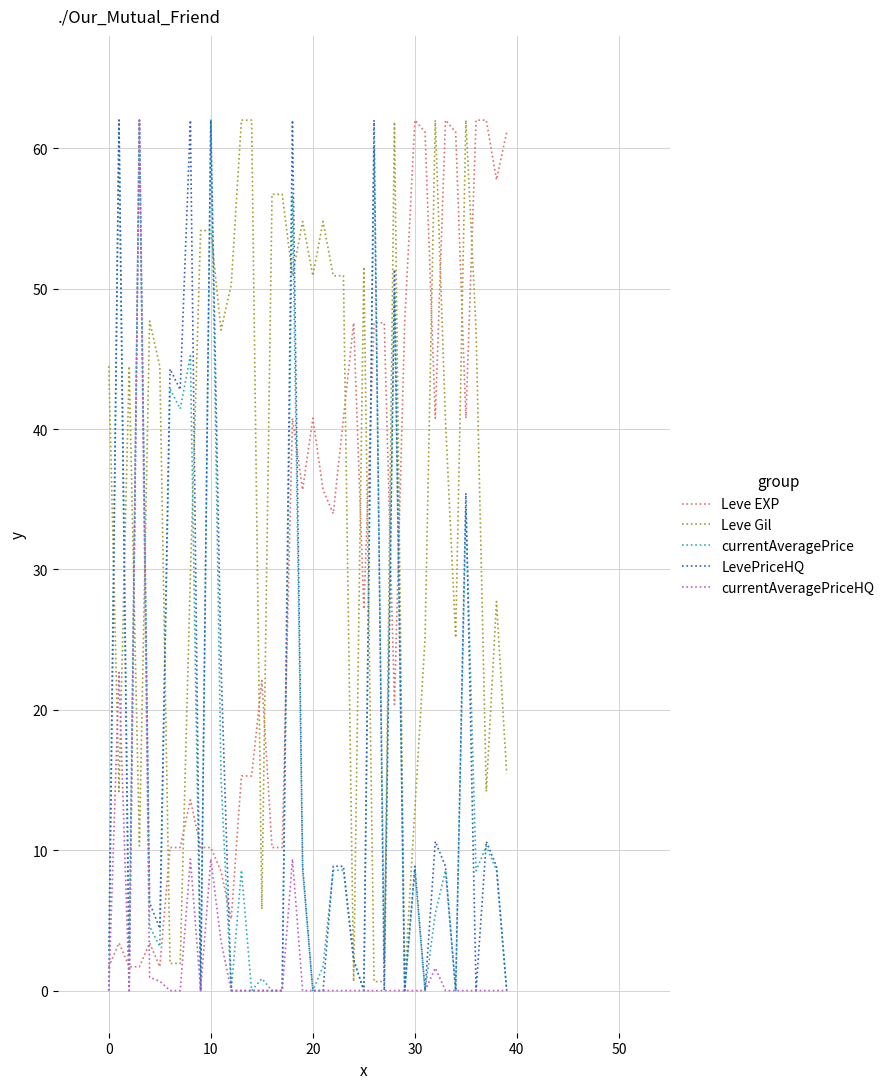

After their last crossing, which series has the higher values: Leve EXP or currentAveragePriceHQ?

Leve EXP